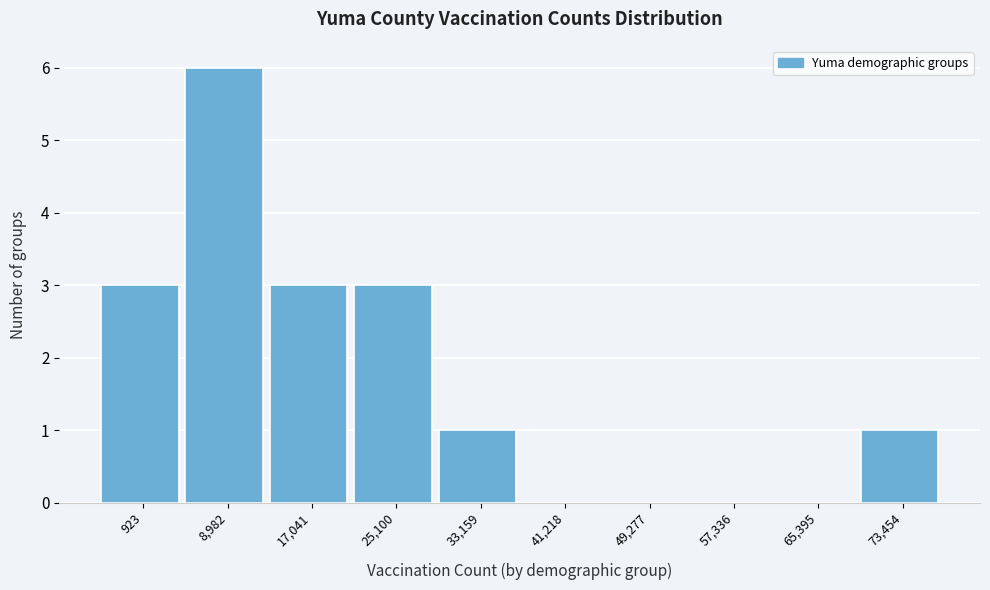

Reading left to right, list all the values displayed in this chart.

923=3	8,982=6	17,041=3	25,100=3	33,159=1	41,218=0	49,277=0	57,336=0	65,395=0	73,454=1